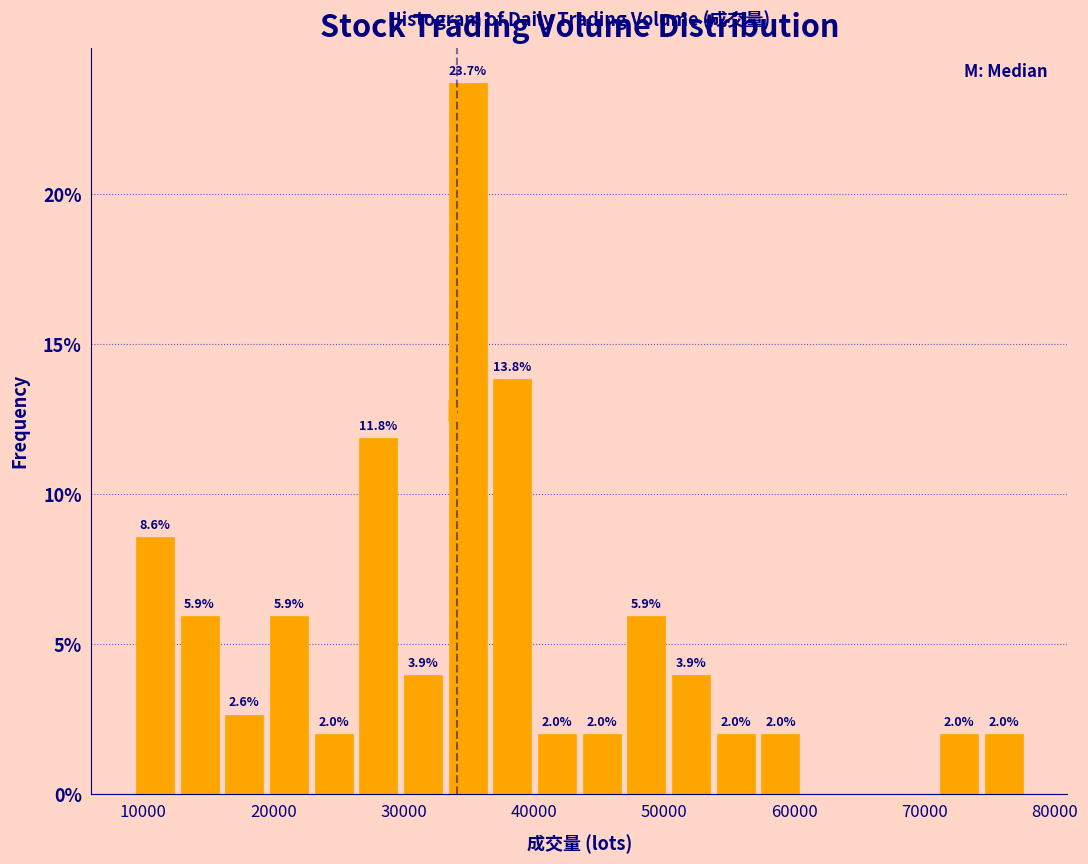

Read against the x-axis, roughly where is the centre of the tallest bar?

35000